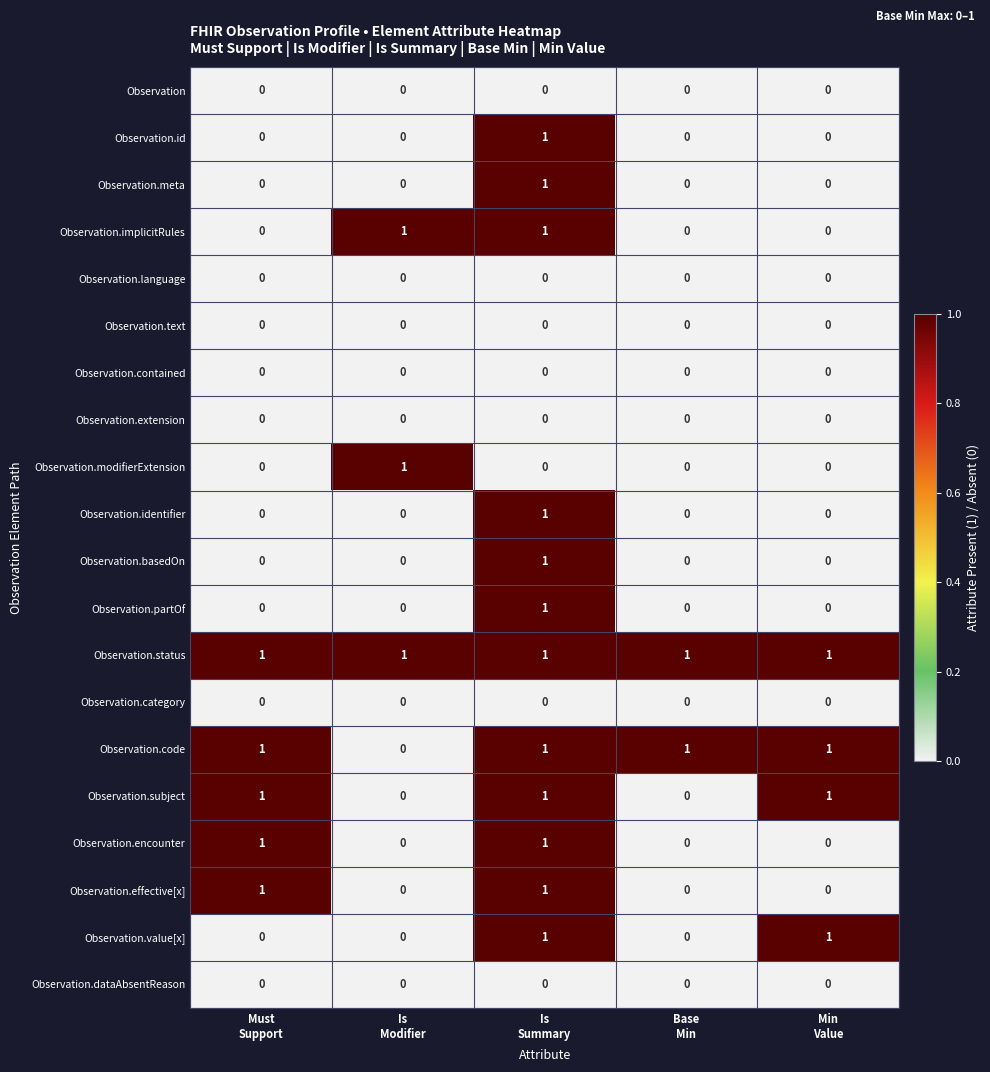

What is the sum of all Observation.subject values?

3